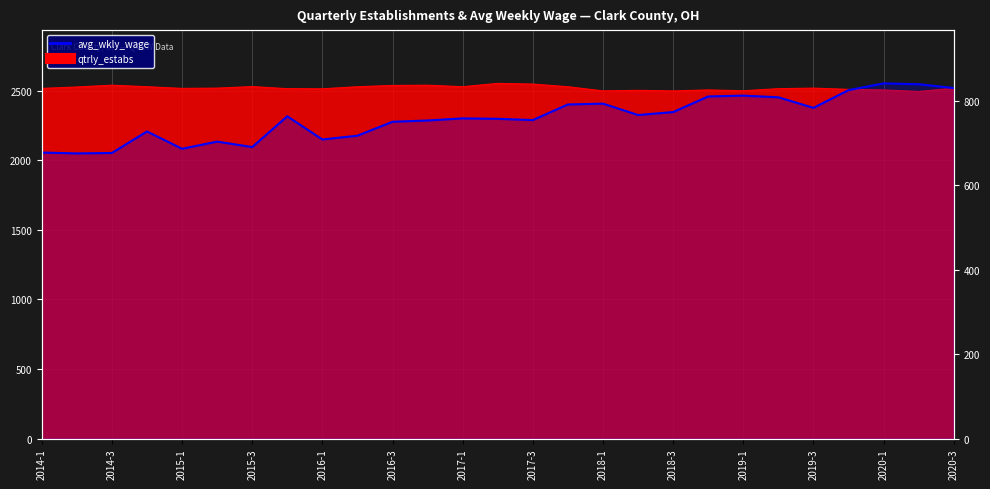

Where is the data nearest to the value 759?

2017-1